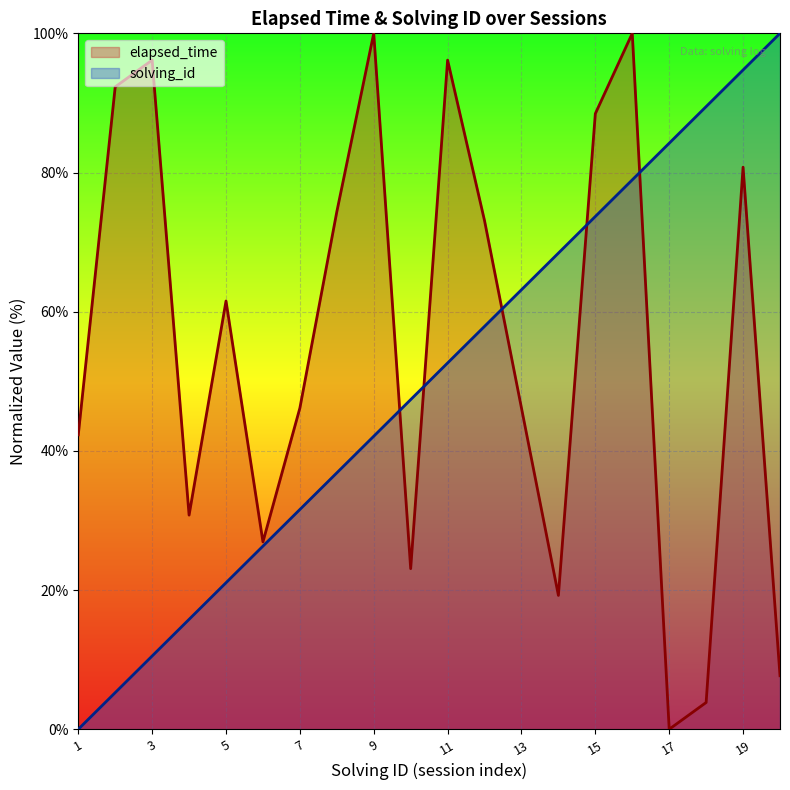

What is the difference between the maximum and second lowest values in the solving_id series?

94.7